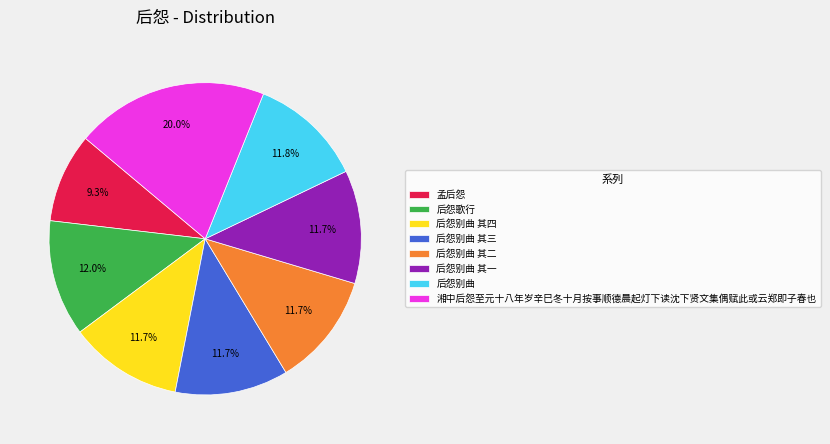

Is there any slice that represents more than half of the pie?

No